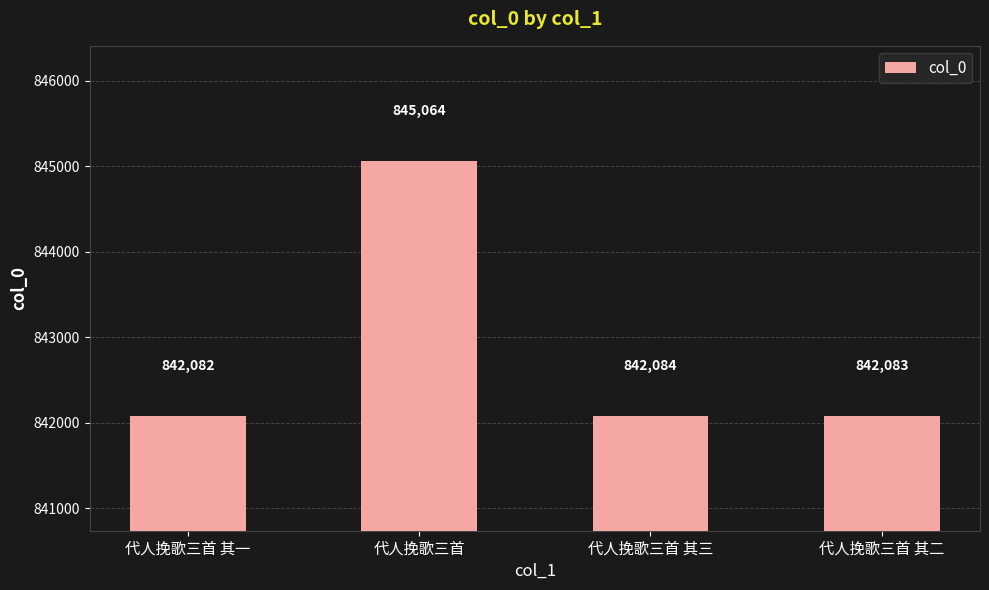

What is the ratio of the value at 代人挽歌三首 to the value at 代人挽歌三首 其二?

1.0